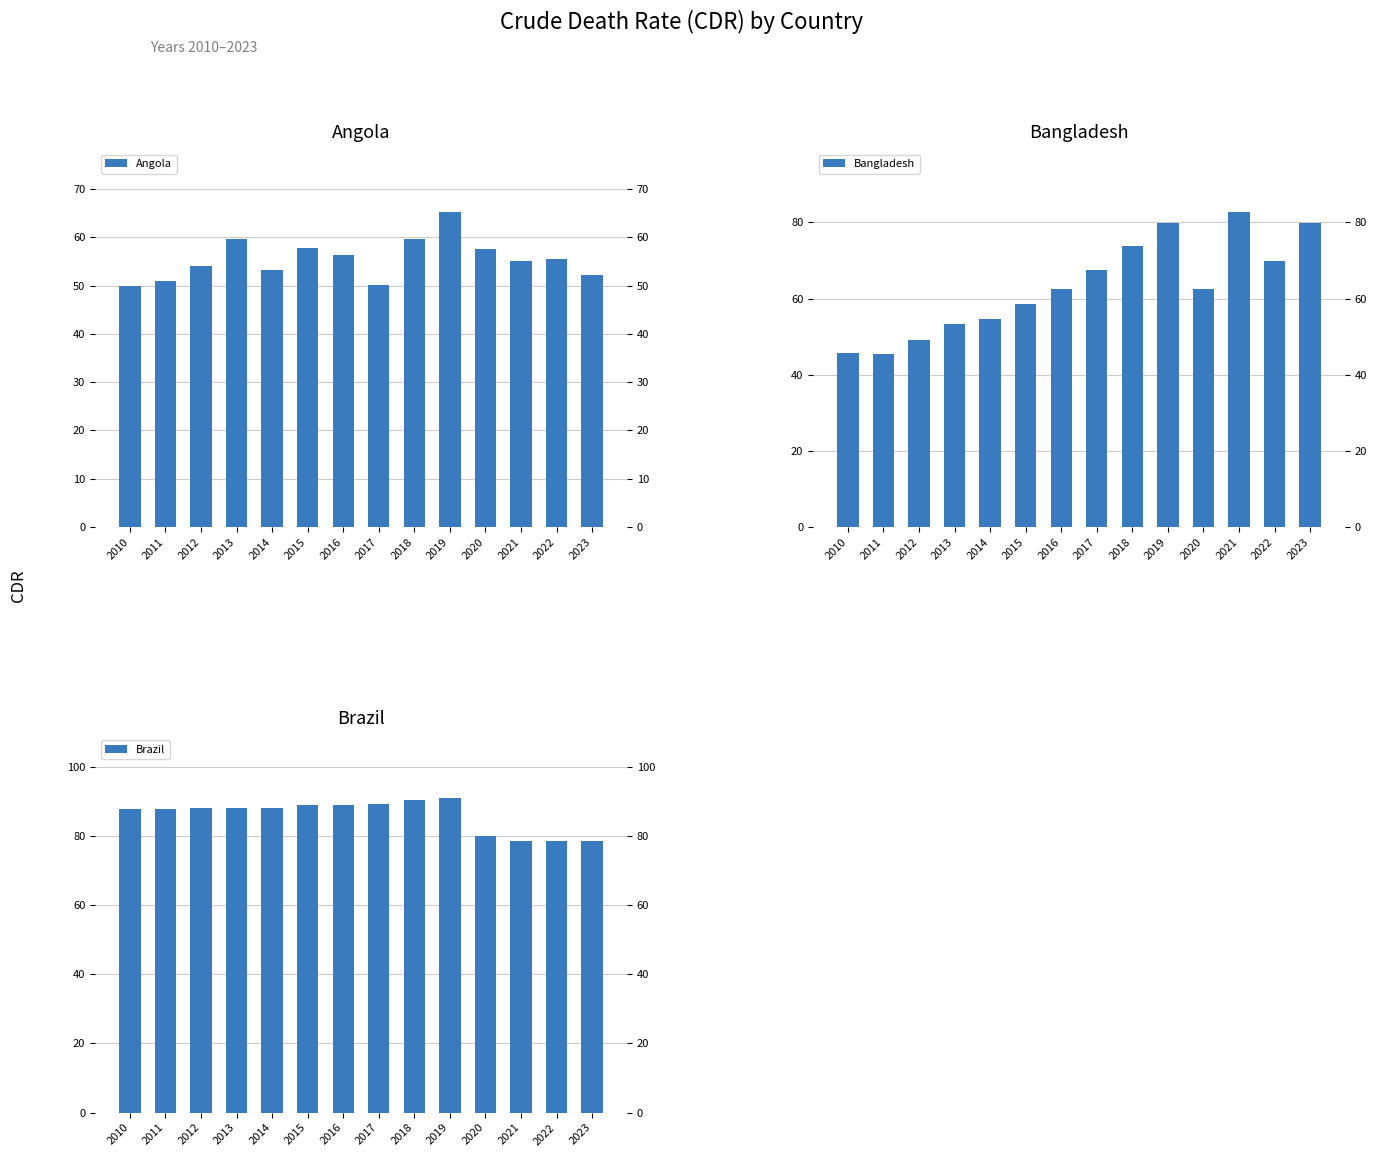

What is the sum of the Brazil values at 2012 and 2015?

177.0